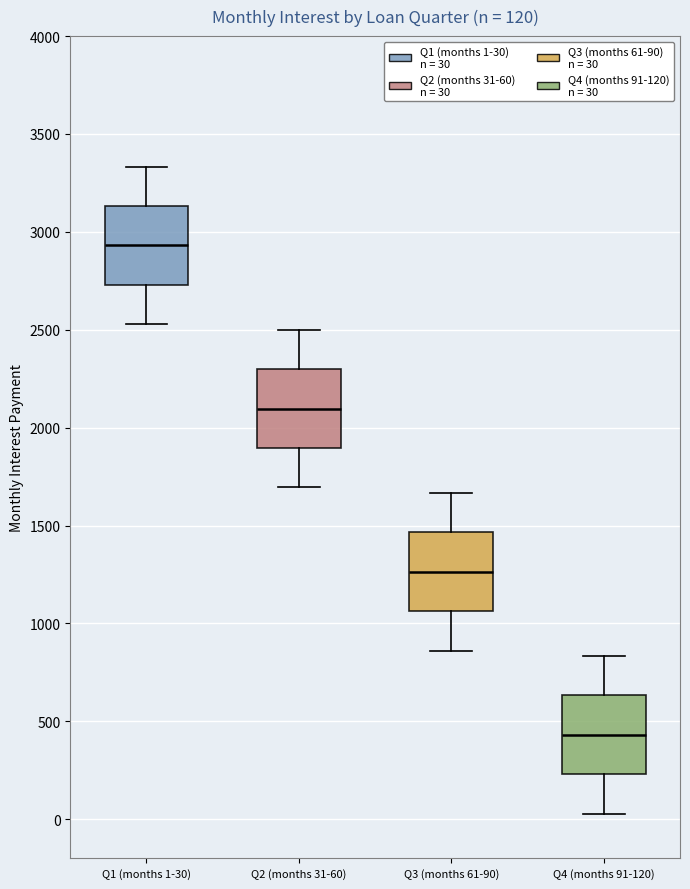

Which box's median line is the lowest?

Q4 (months 91-120)